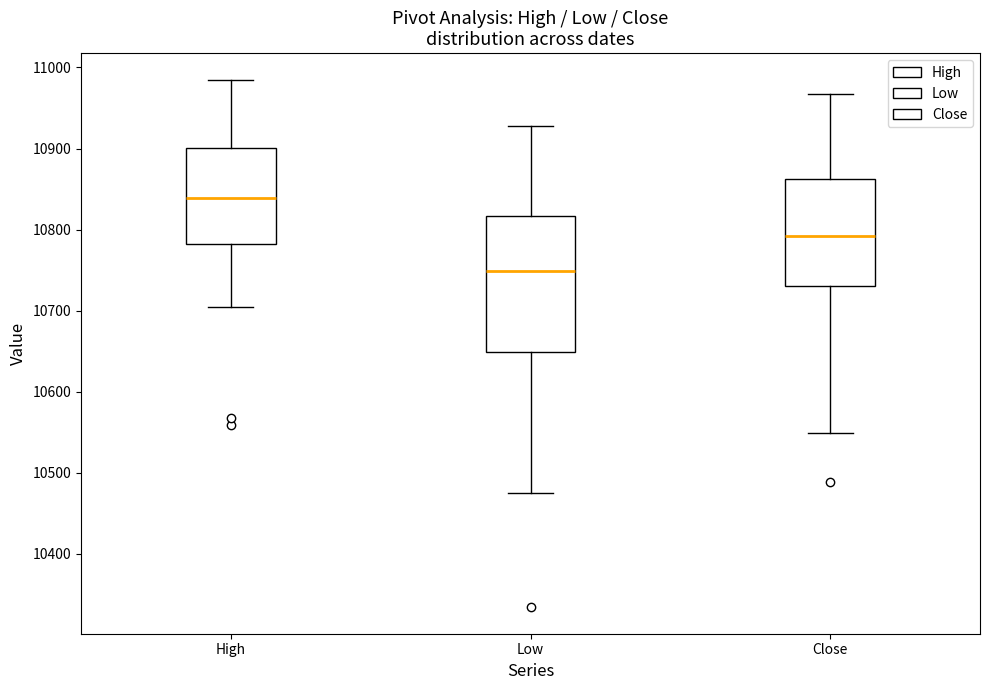

Comparing the boxes themselves (not the whiskers), which one is the tallest?

Low